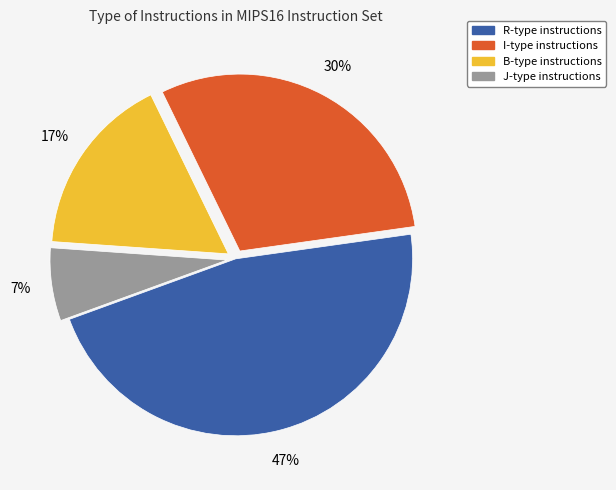

Is it true that J is 2% of the pie?

False